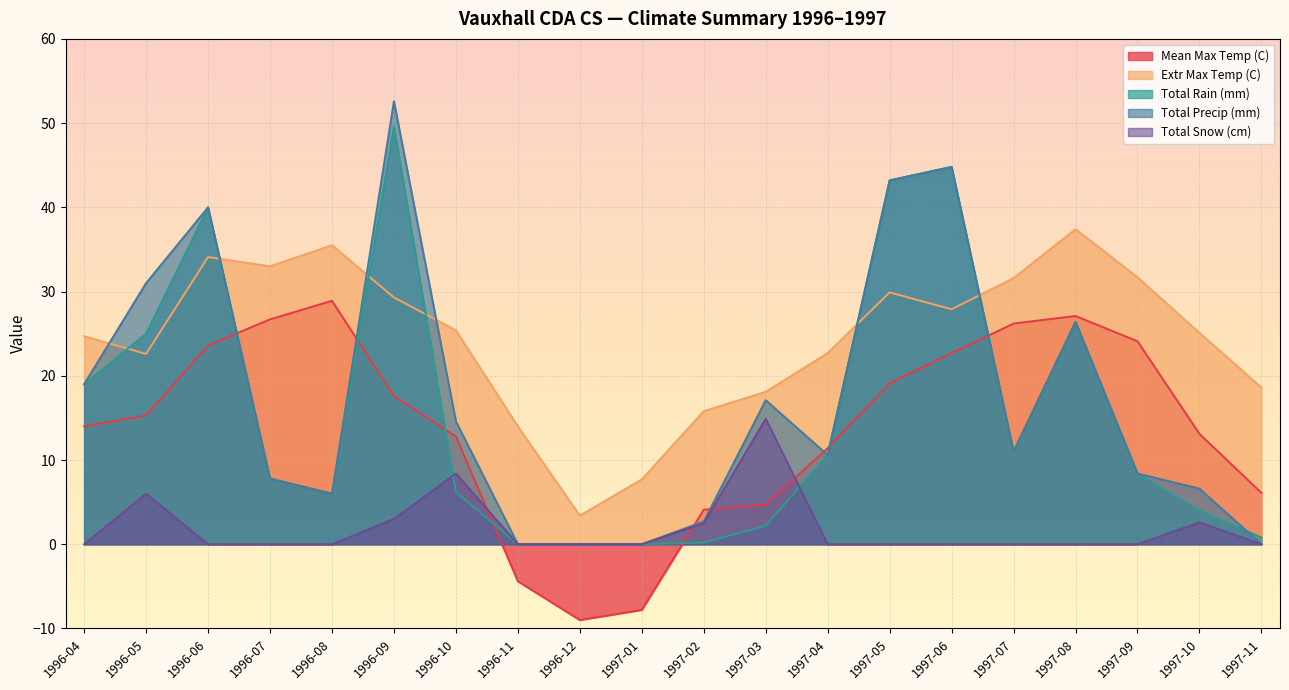

At which label is Extr Max Temp (C) closest to 20?

1997-11